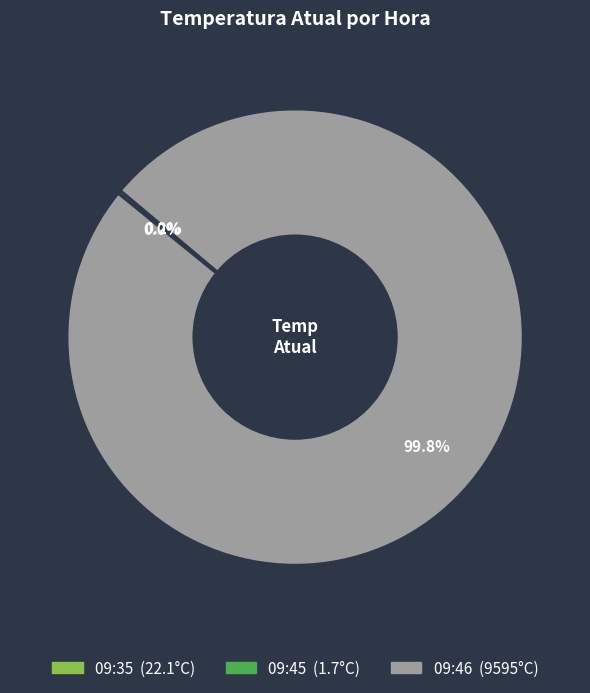

The 09:46 slice represents 100% of the pie. True or false?

True